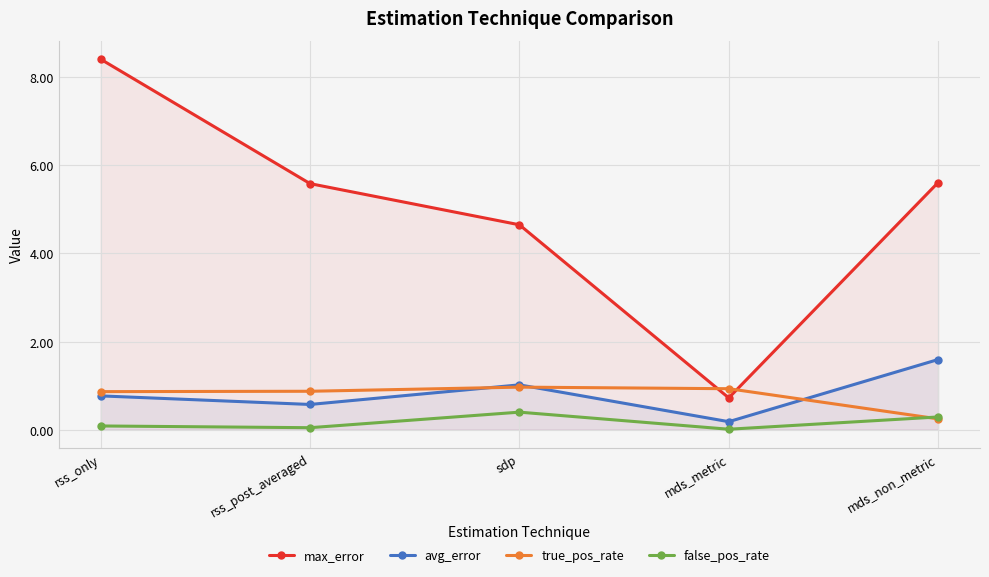

Which series has the widest spread of values?

max_error